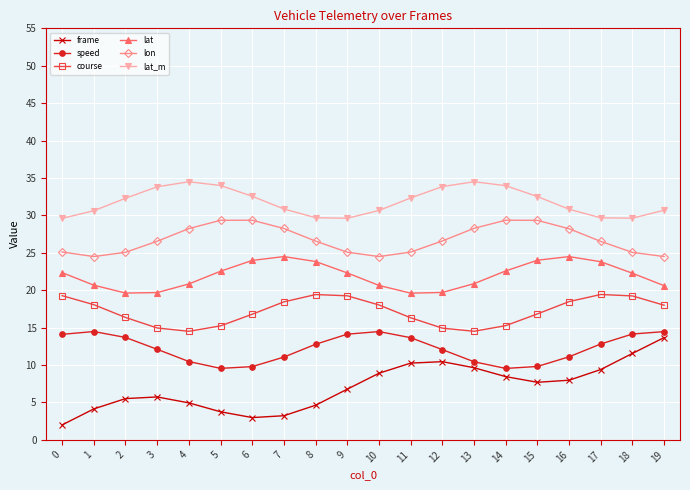

List the series in order of their peak value, lowest first.

frame, speed, course, lat, lon, lat_m